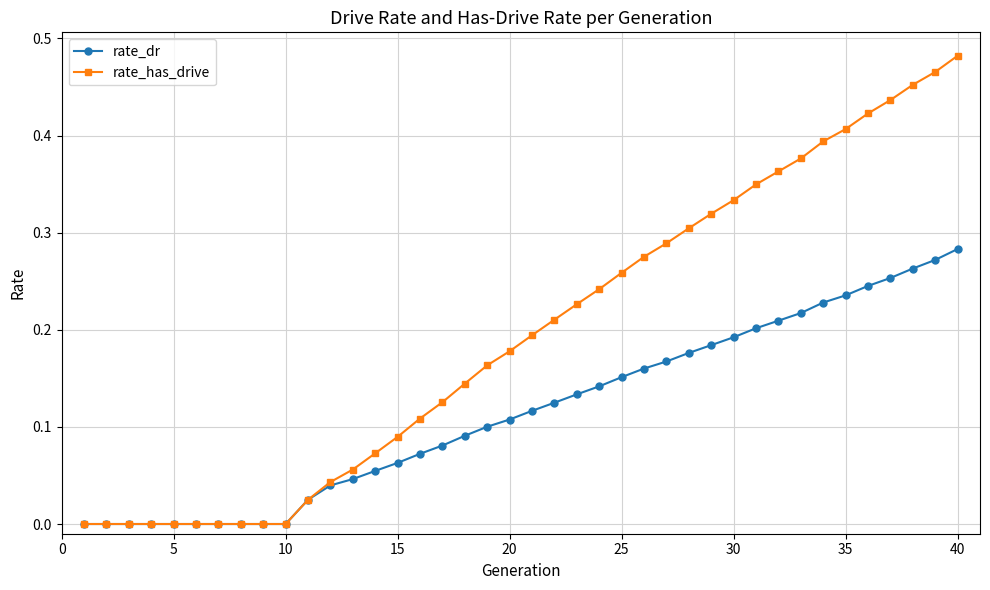

List the series in order of their peak value, highest first.

rate_has_drive, rate_dr